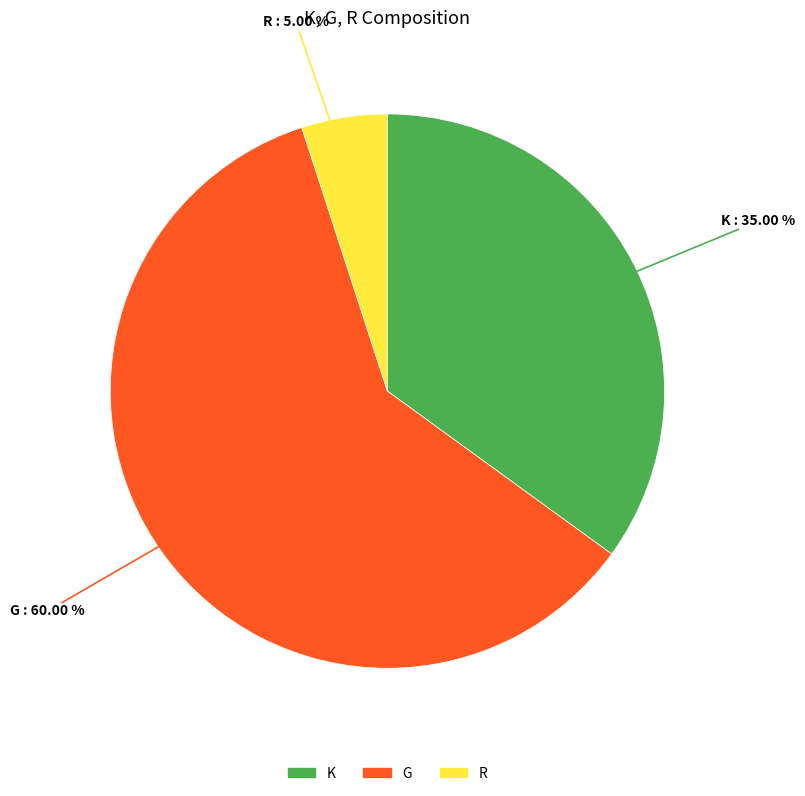

Is it true that K is 35% of the pie?

True